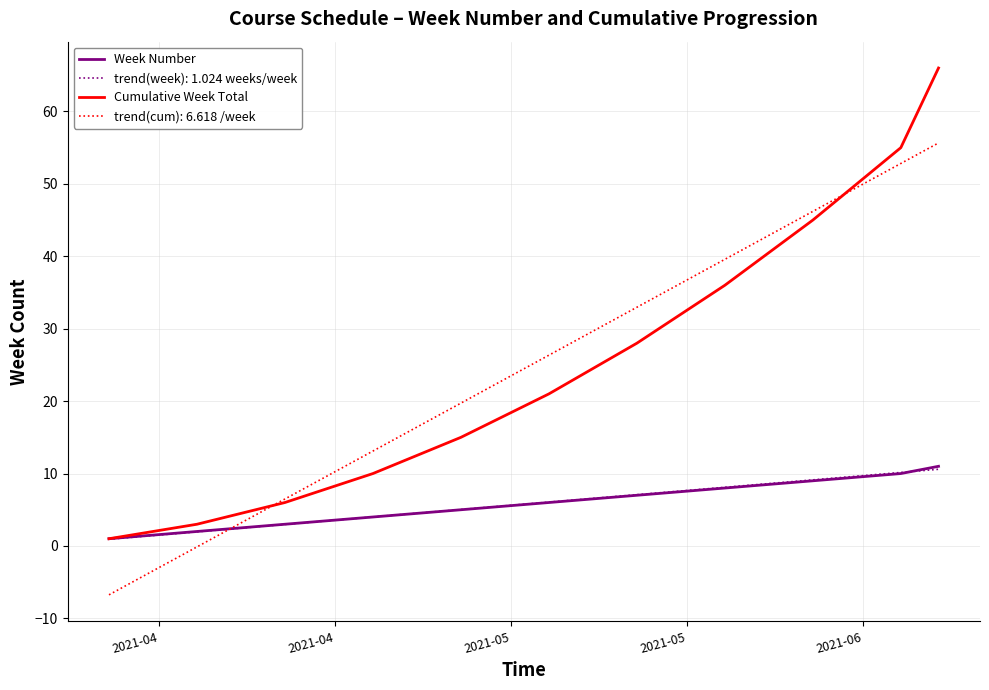

True or false: Week Number has more than 2 points higher than both neighbors.

False